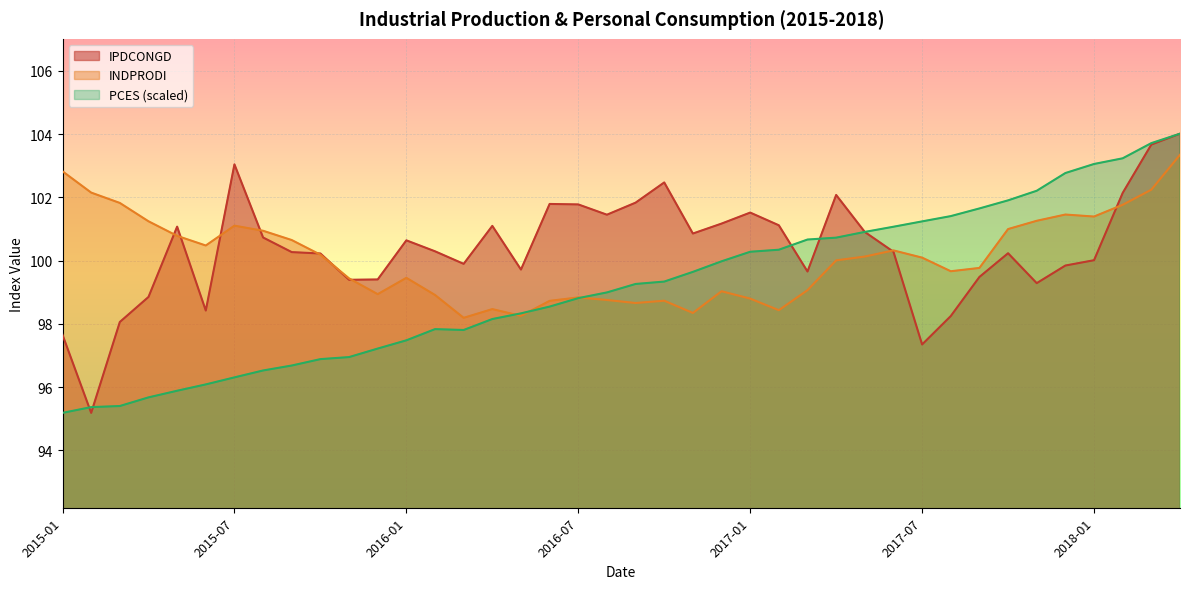

What is the smallest value displayed?

95.2